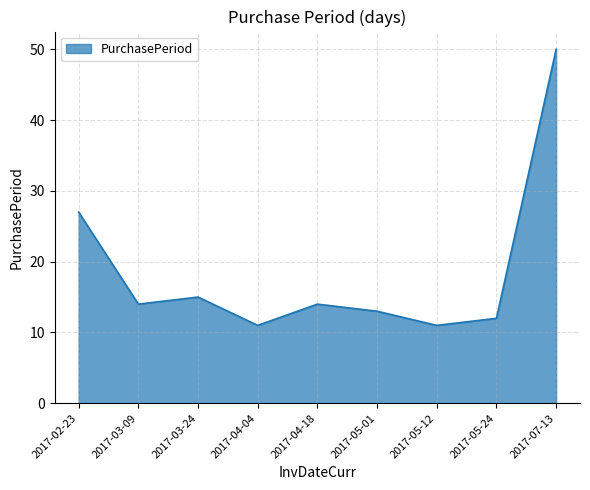

What position from the right is 2017-04-04?

6